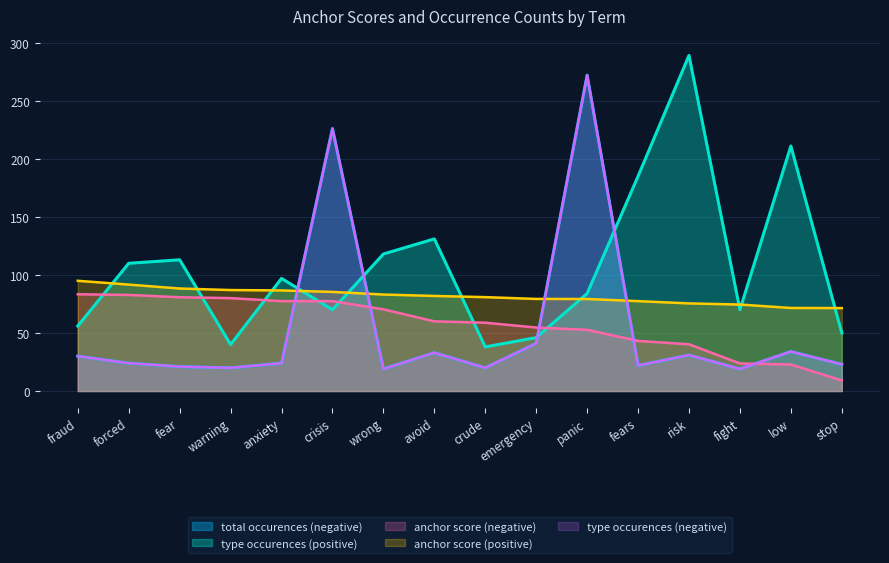

At which category is the sum across all series the highest?

panic